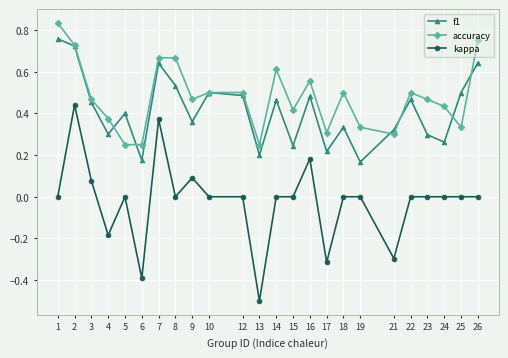

What is the sum of all f1 values?

9.9